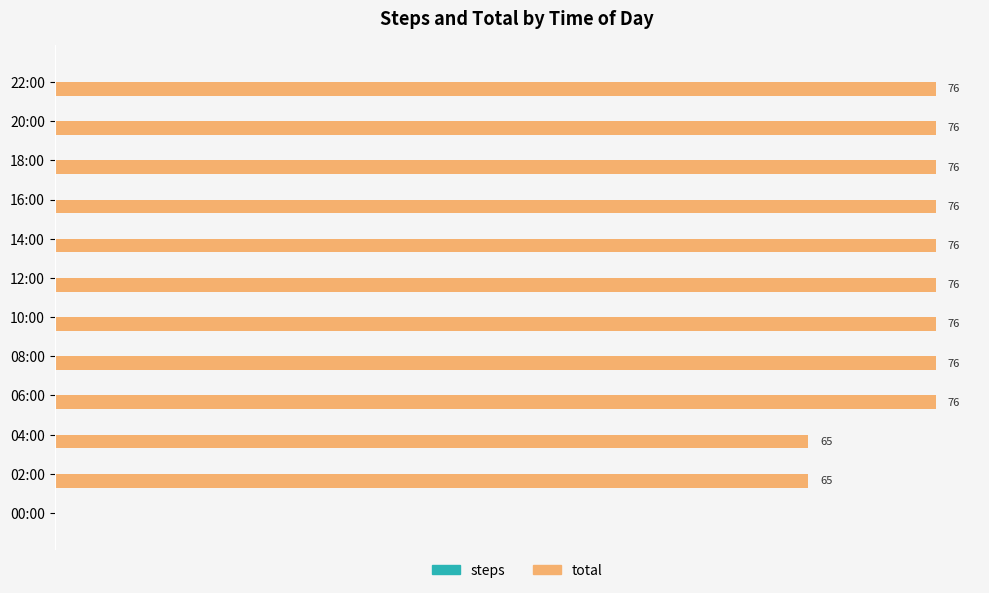

Which has a higher value, 02:00 or 20:00?

20:00